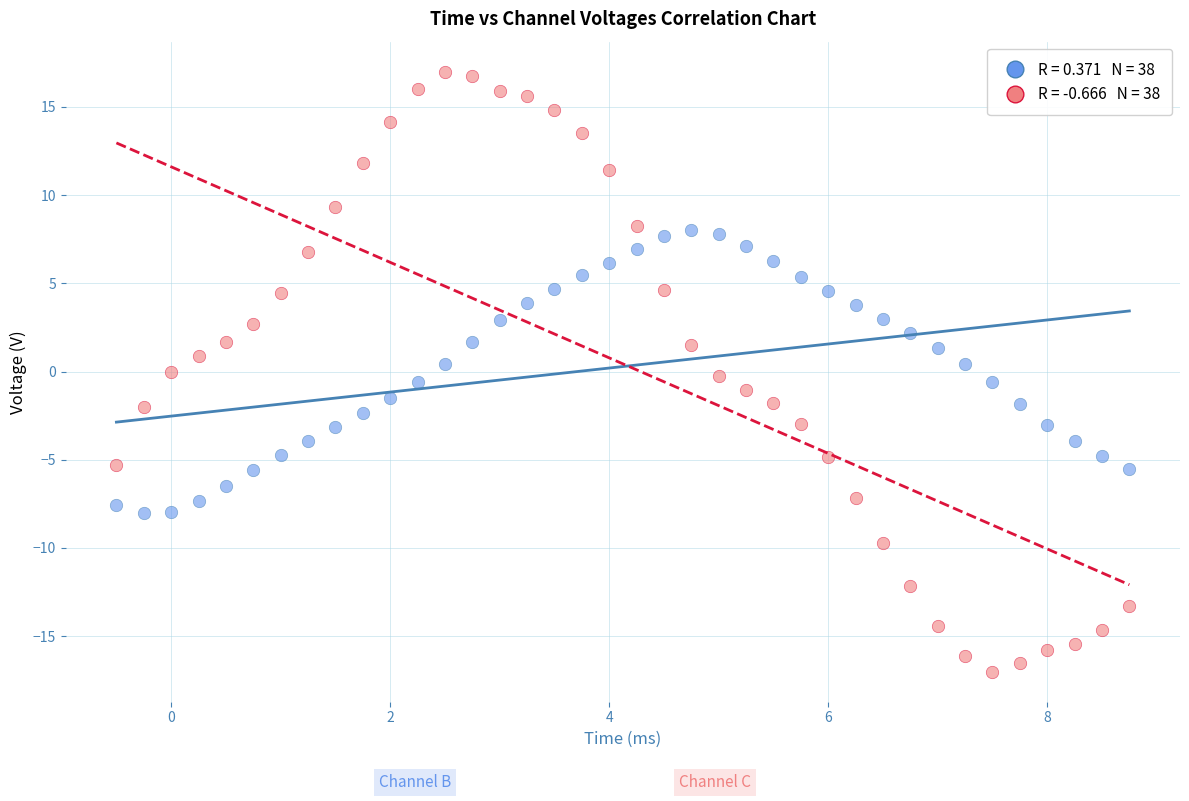

Across all data points, what is the range of X values (max minus min)?

9.2